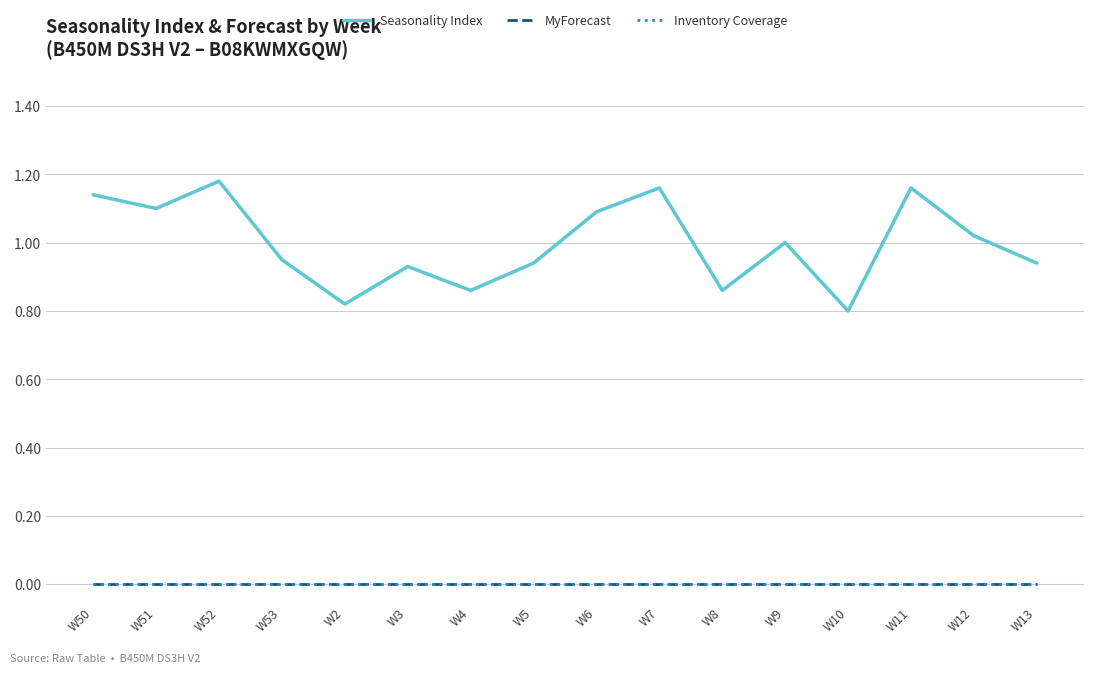

True or false: Seasonality Index and MyForecast cross at least once.

False